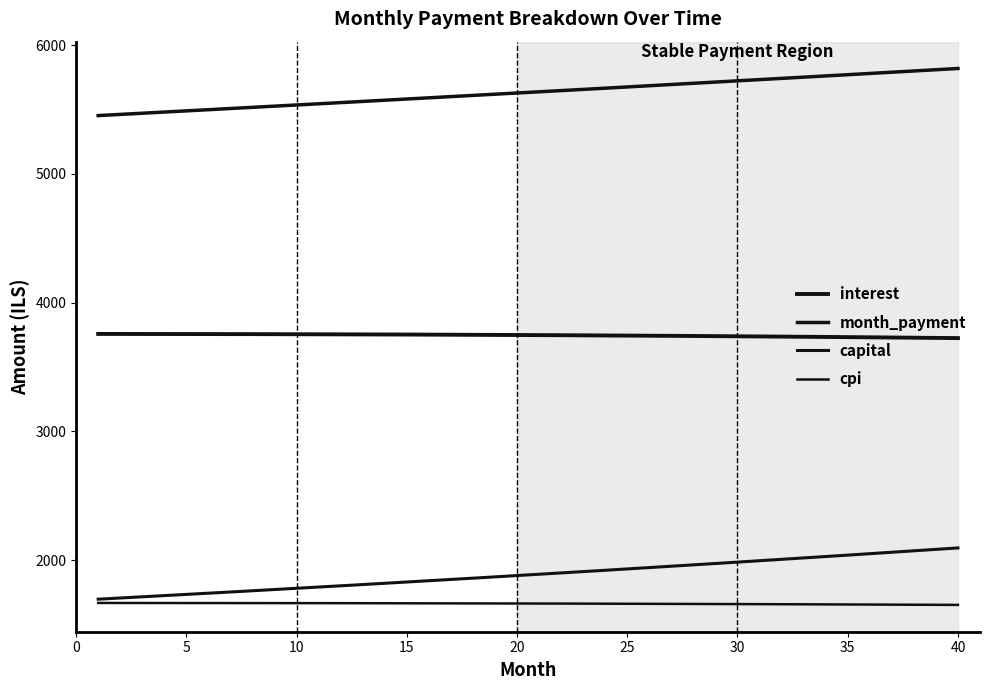

True or false: cpi and month_payment intersect in this chart.

False